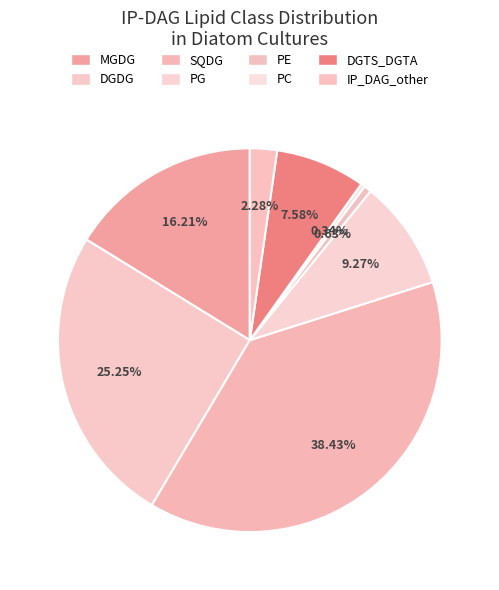

Count the number of slices in the pie.

8